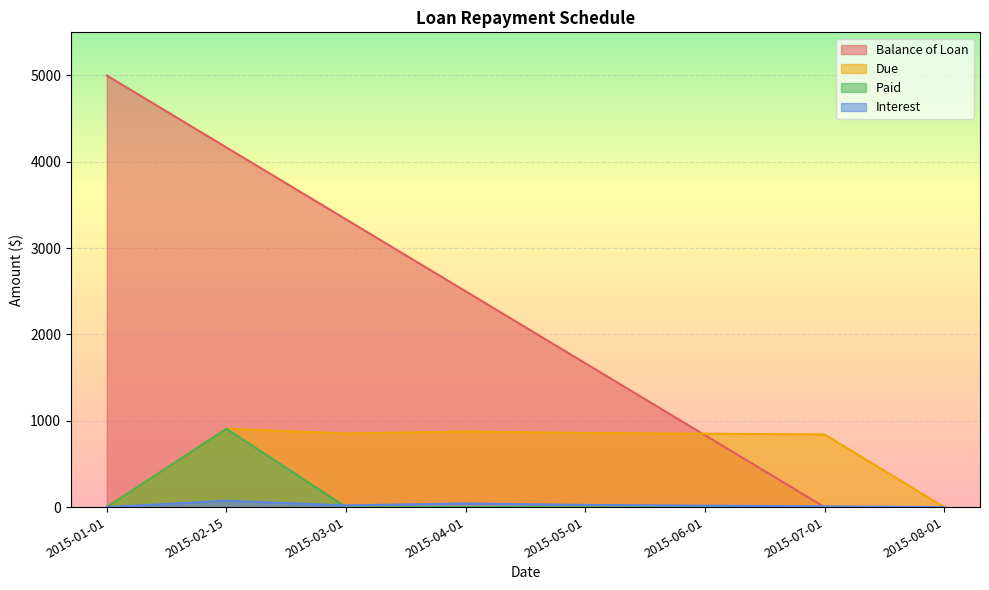

Which category has the highest value across all series?

2015-01-01